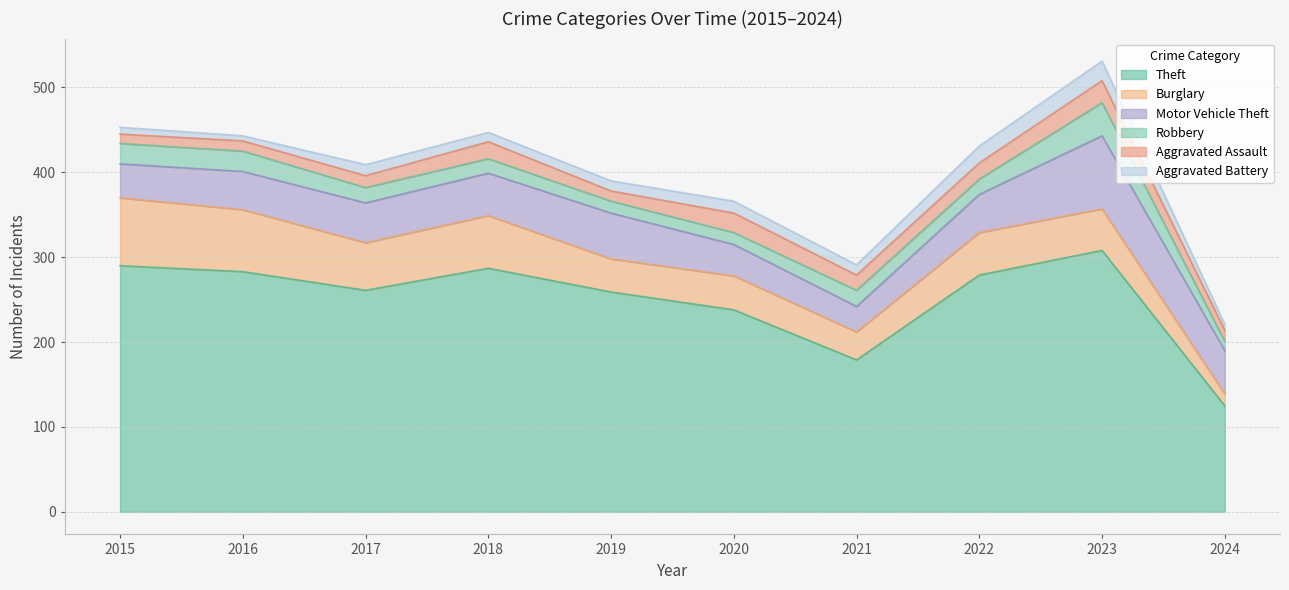

At which category does the chart reach its minimum across all series?

2016